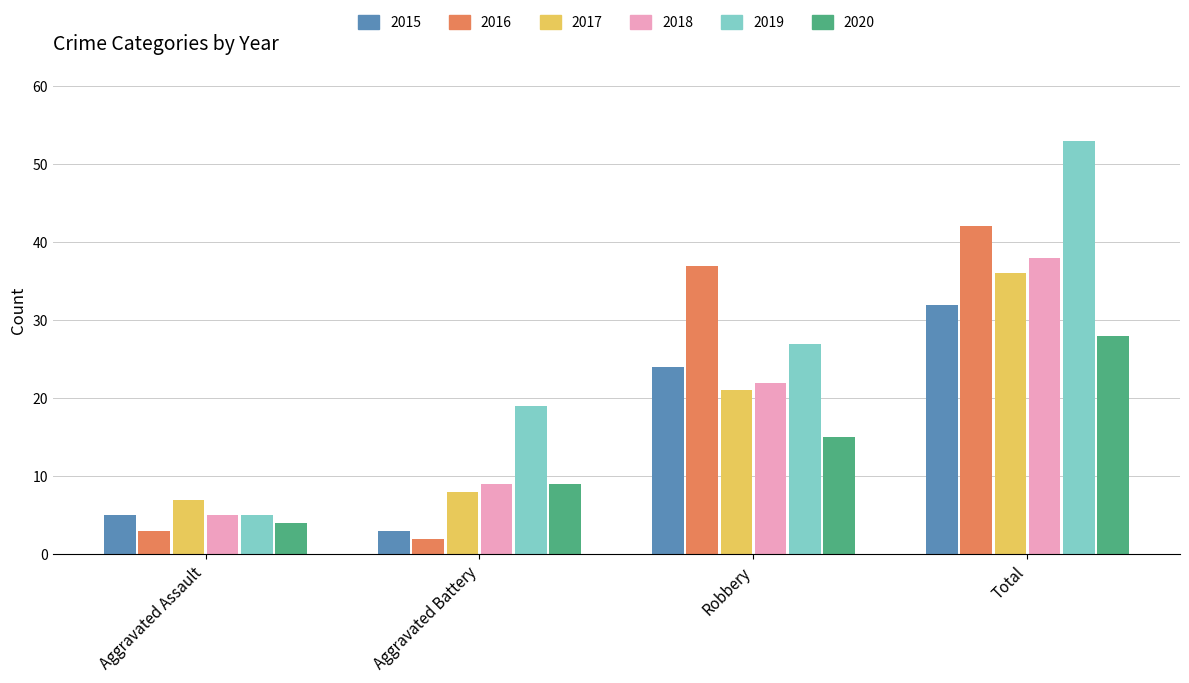

Reading left to right, what are all the values shown in this chart?

2015: Aggravated Assault=5	Aggravated Battery=3	Robbery=24	Total=32
2016: Aggravated Assault=3	Aggravated Battery=2	Robbery=37	Total=42
2017: Aggravated Assault=7	Aggravated Battery=8	Robbery=21	Total=36
2018: Aggravated Assault=5	Aggravated Battery=9	Robbery=22	Total=38
2019: Aggravated Assault=5	Aggravated Battery=19	Robbery=27	Total=53
2020: Aggravated Assault=4	Aggravated Battery=9	Robbery=15	Total=28